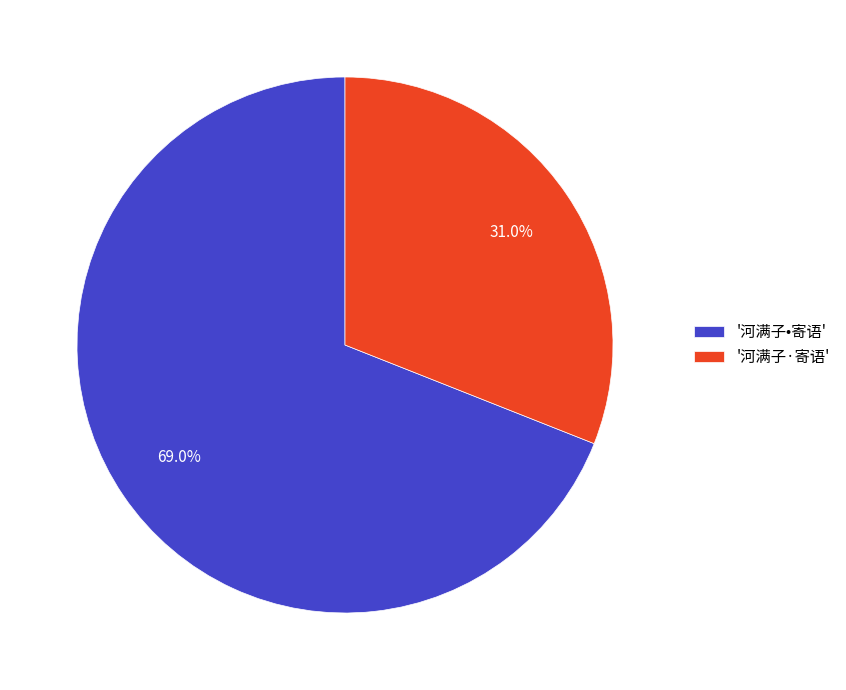

How many segments does this pie chart have?

2